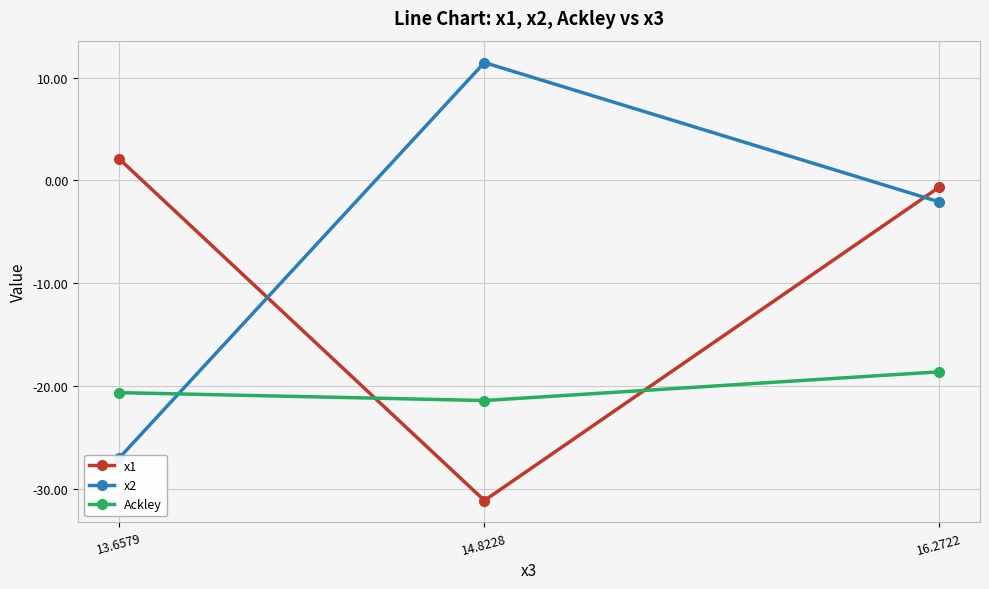

Is it true that x2 equals 11.5 at 14.8228?

True